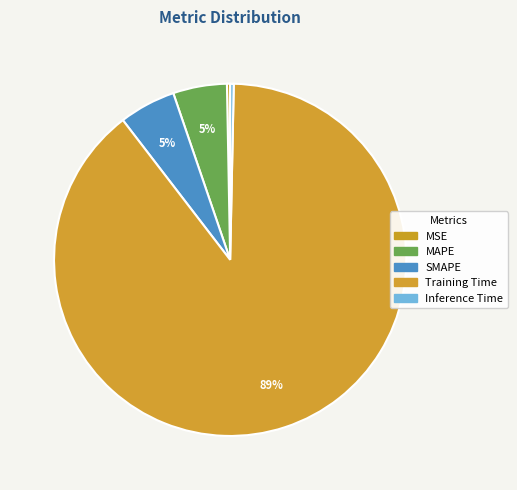

To the nearest percent, what is the difference between the MAPE and Training Time slice percentages?

84%